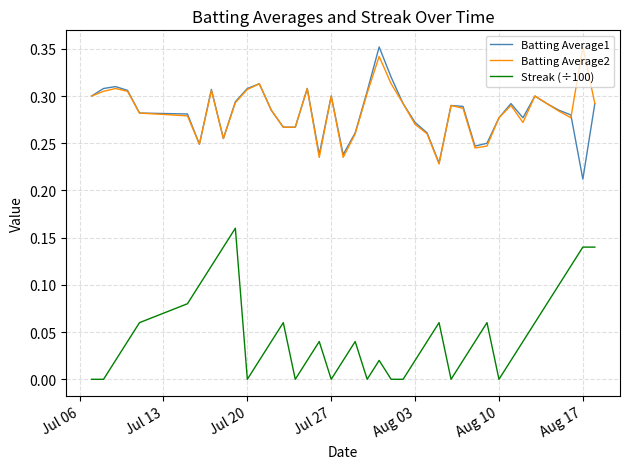

What are all the series names shown in the legend?

Batting Average1, Batting Average2, Streak (÷100)